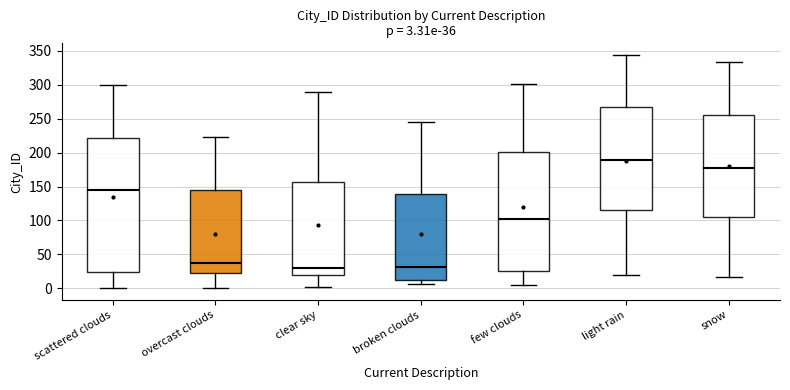

Which box is the tallest, from its lower edge to its upper edge?

scattered clouds